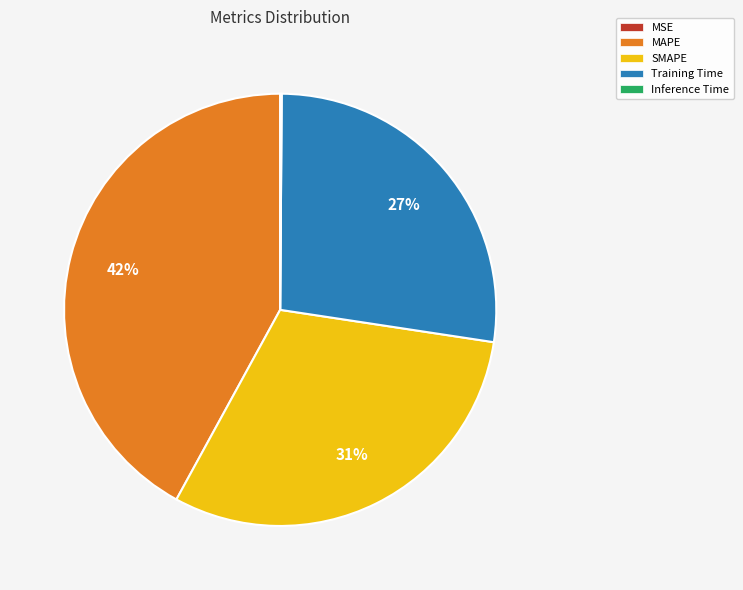

Does MAPE account for over 50% of the chart?

No